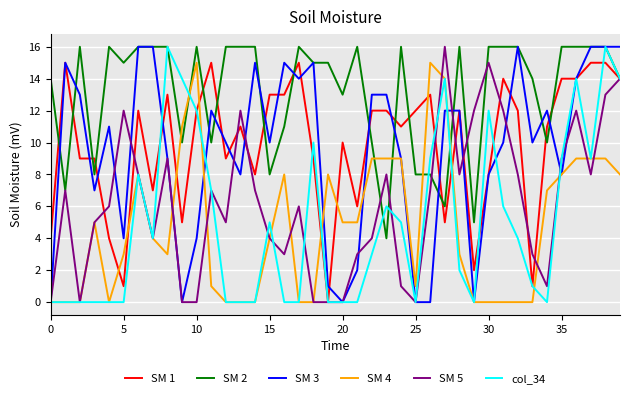

Which series has the largest total across all categories?

SM 2